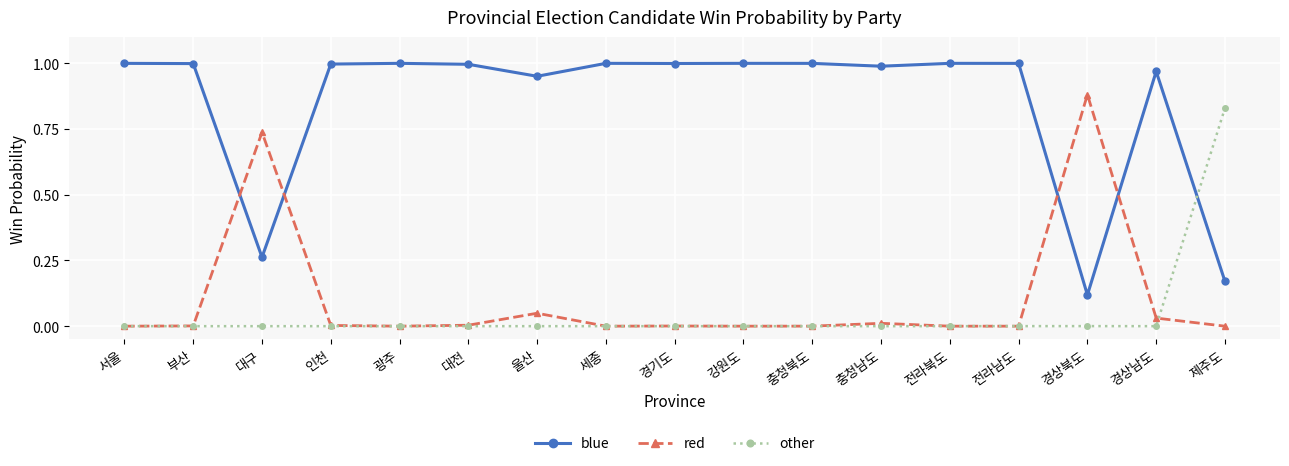

How many lines are shown in the chart?

3